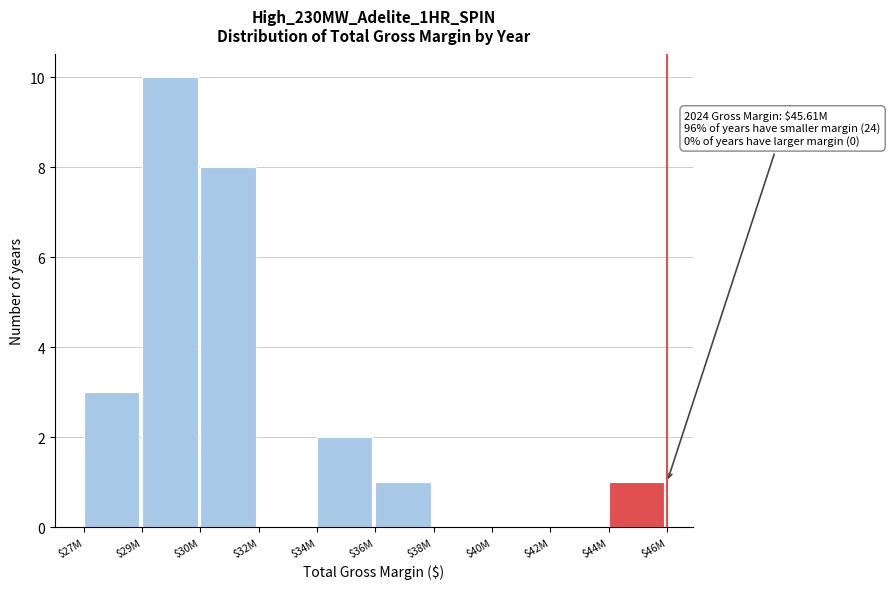

The value at $34M is 2. True or false?

True